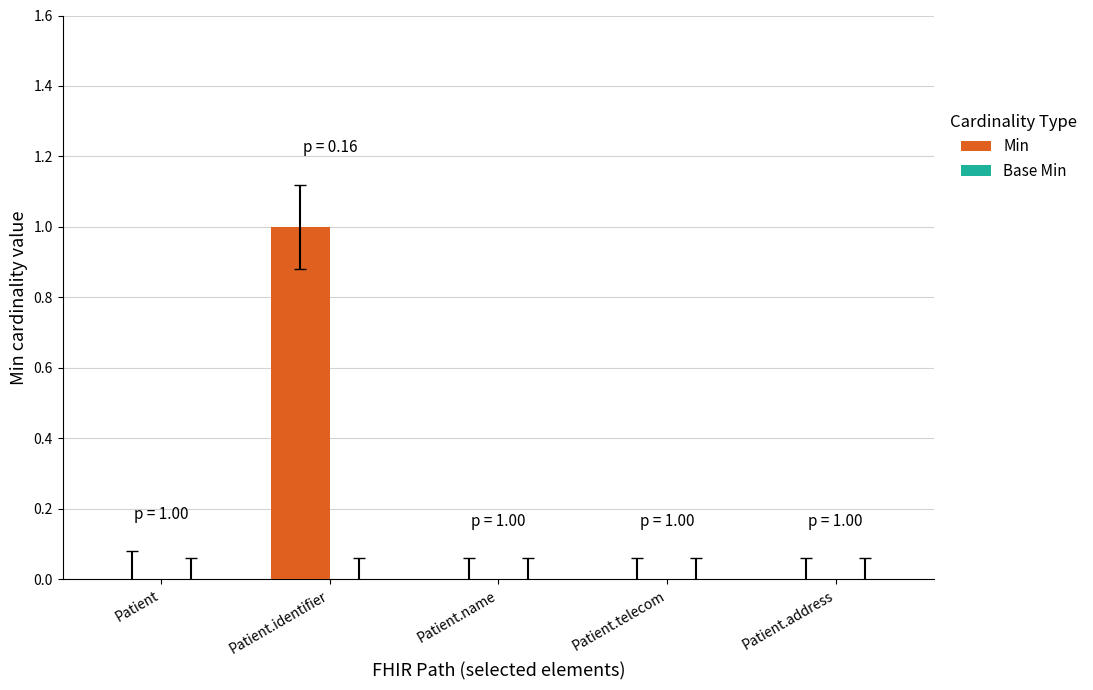

Is it true that the value at Patient.telecom is 0?

True